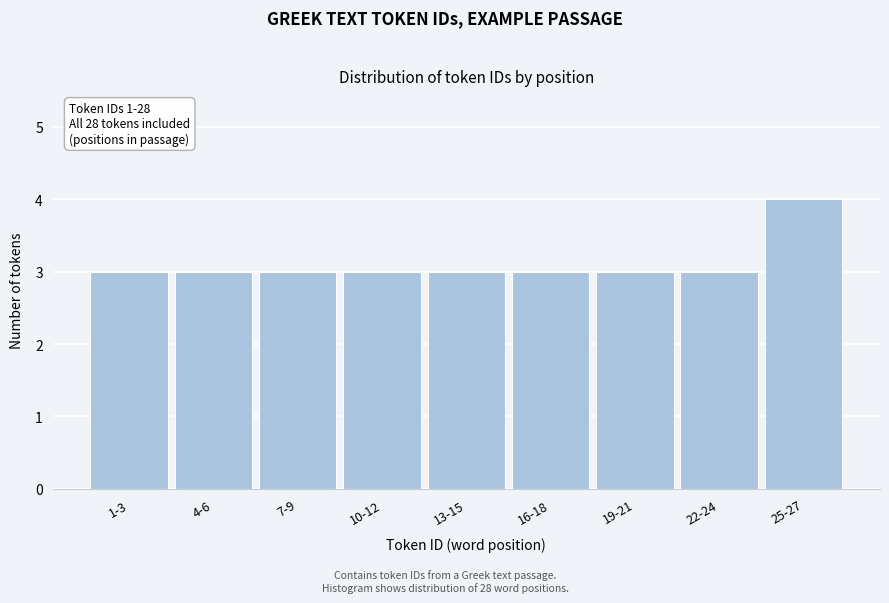

Reading left to right, extract all data points from this chart.

3	3	3	3	3	3	3	3	4